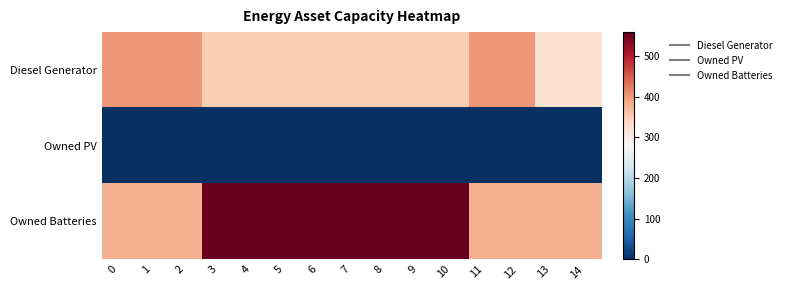

Reading right to left, list all the values displayed in this chart.

Diesel Generator: 14=324	13=324	12=400	11=400	10=350	9=350	8=350	7=350	6=350	5=350	4=350	3=350	2=400	1=400	0=400
Owned PV: 14=0	13=0	12=0	11=0	10=0	9=0	8=0	7=0	6=0	5=0	4=0	3=0	2=0	1=0	0=0
Owned Batteries: 14=378	13=378	12=378	11=378	10=559	9=559	8=559	7=559	6=559	5=559	4=559	3=559	2=378	1=378	0=378